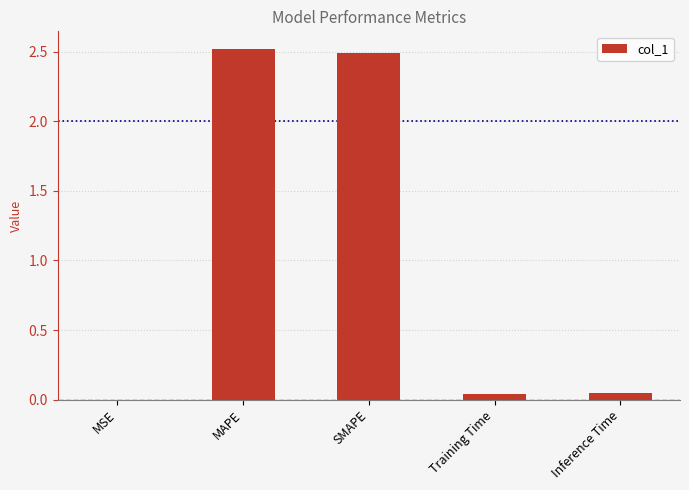

The chart shows a value of 0.0 at Training Time. True or false?

True